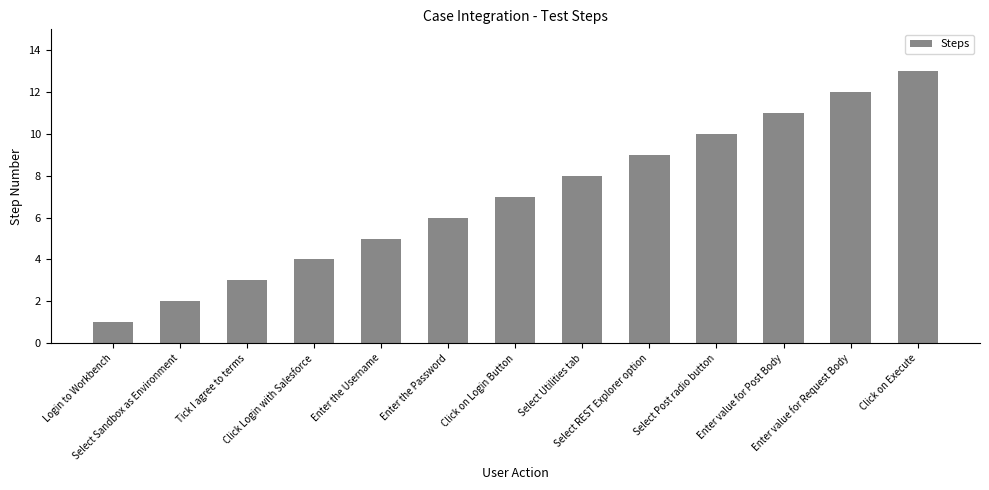

What is the greatest value displayed?

13